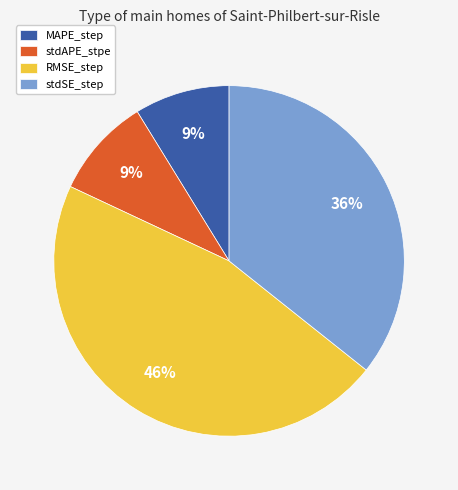

Do stdAPE_stpe and MAPE_step together represent more than half of the pie?

No